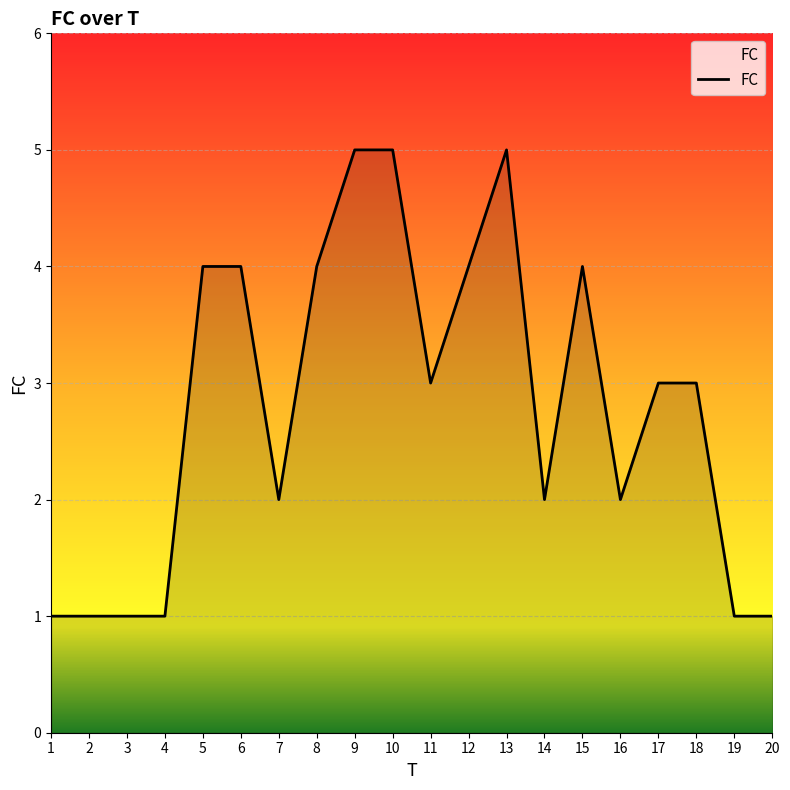

What is the ratio of the value at 10 to the value at 2?

5.0